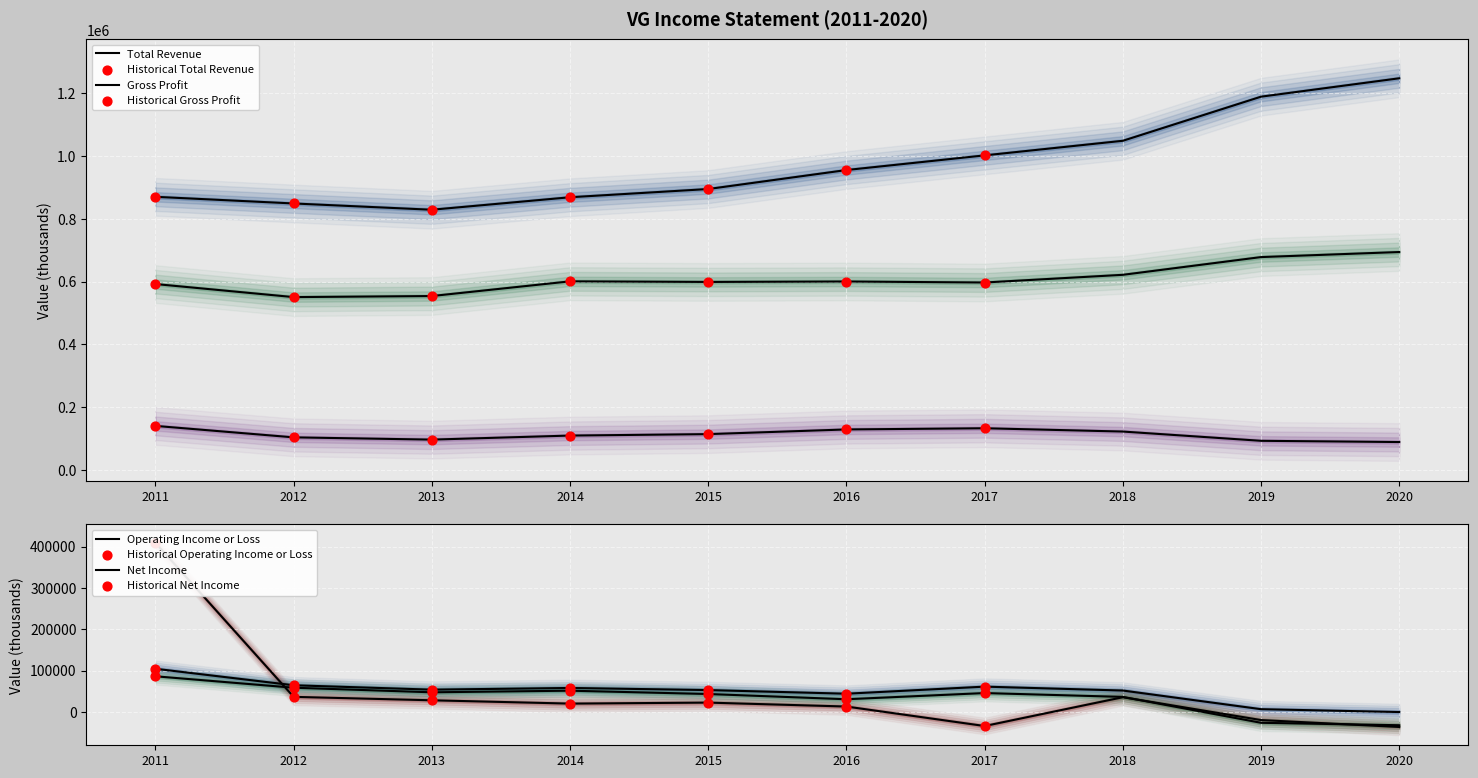

Which series has the largest Y range (max minus min)?

Net Income